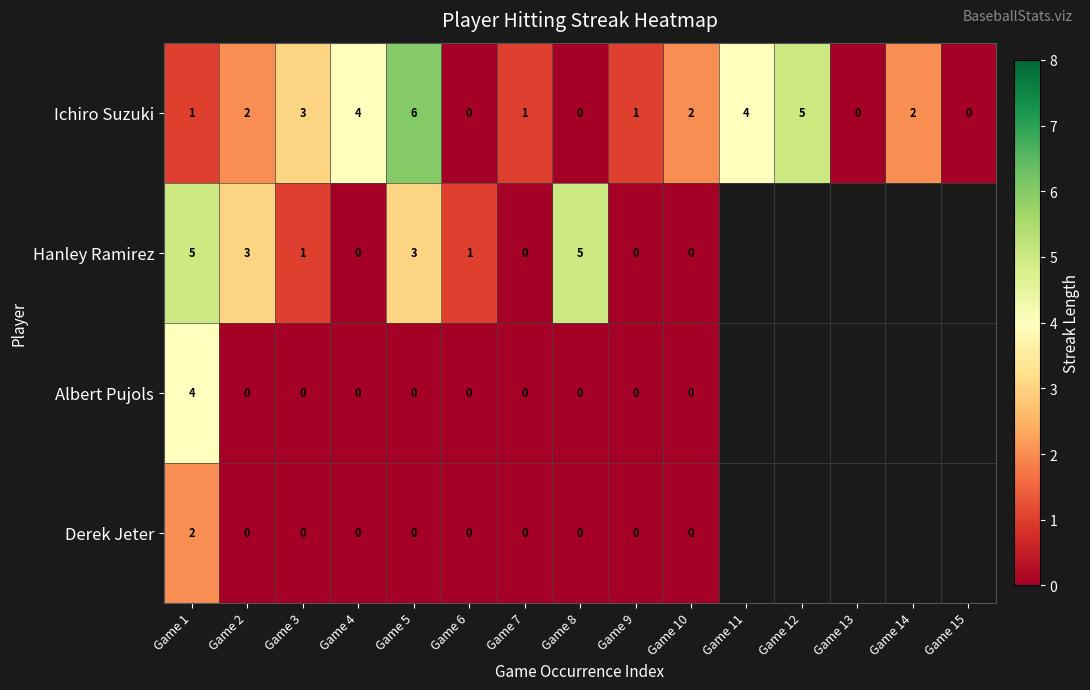

Where is Ichiro Suzuki nearest to the value 3?

Game 3